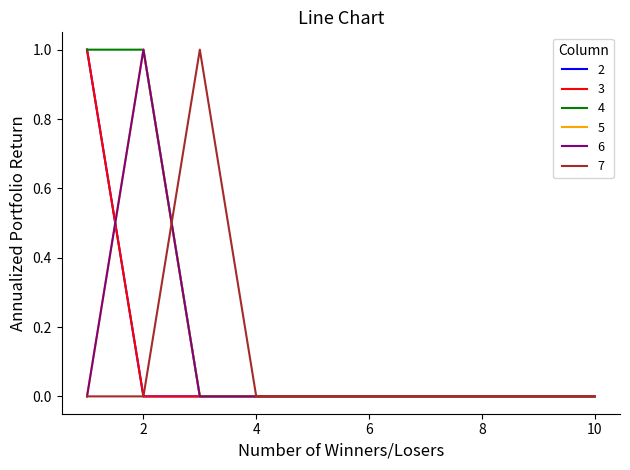

Is this an area chart (filled region under the line)?

No